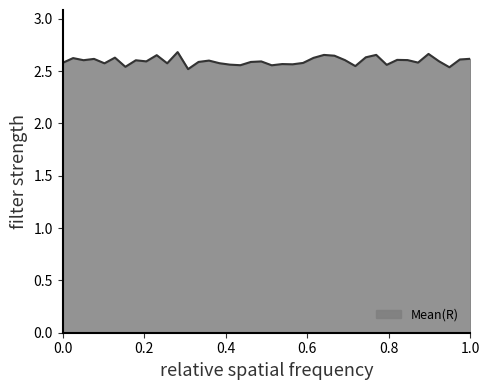

How many distinct data groups are displayed?

1